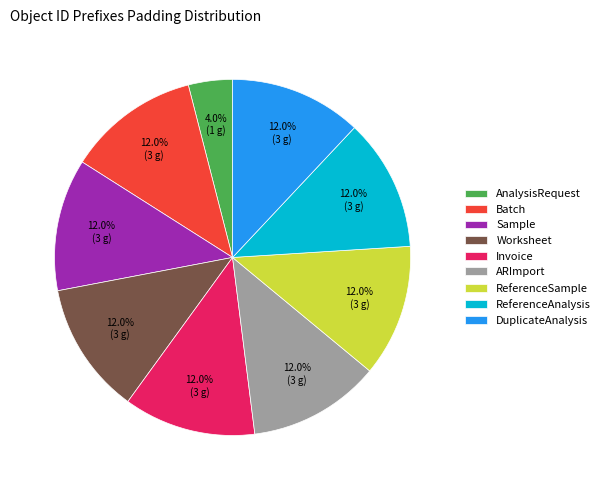

To the nearest percent, what is the difference between the largest and smallest slice percentages?

8%